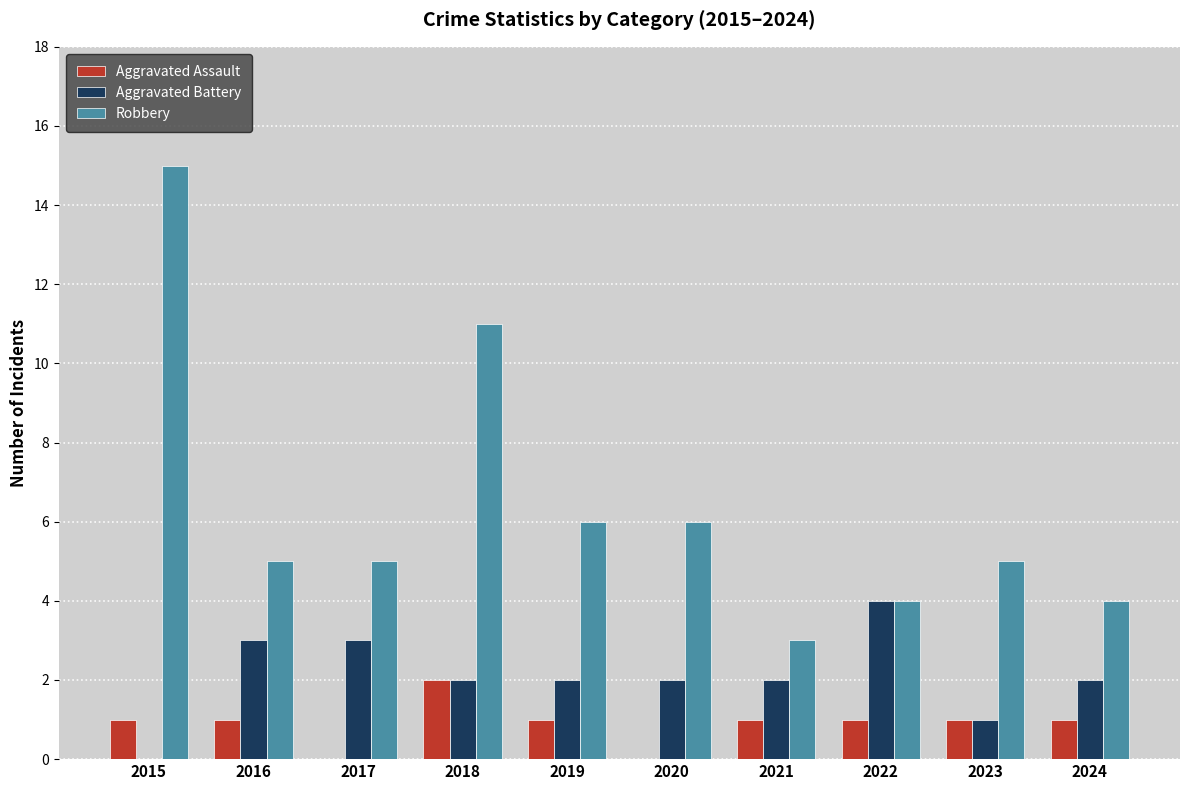

What value does the Aggravated Battery series have at 2022?

4